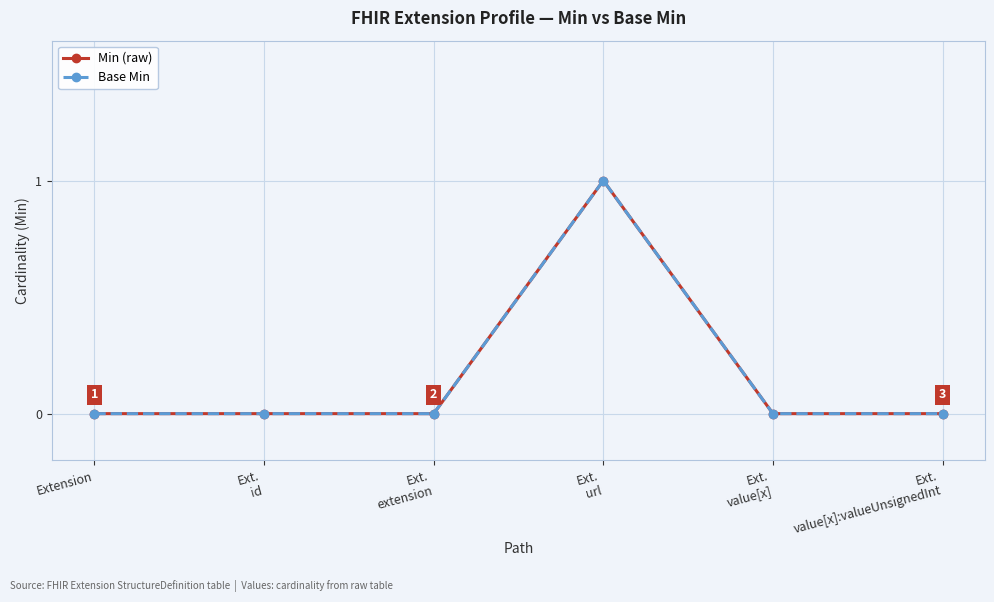

Is this an area chart (filled region under the line)?

No